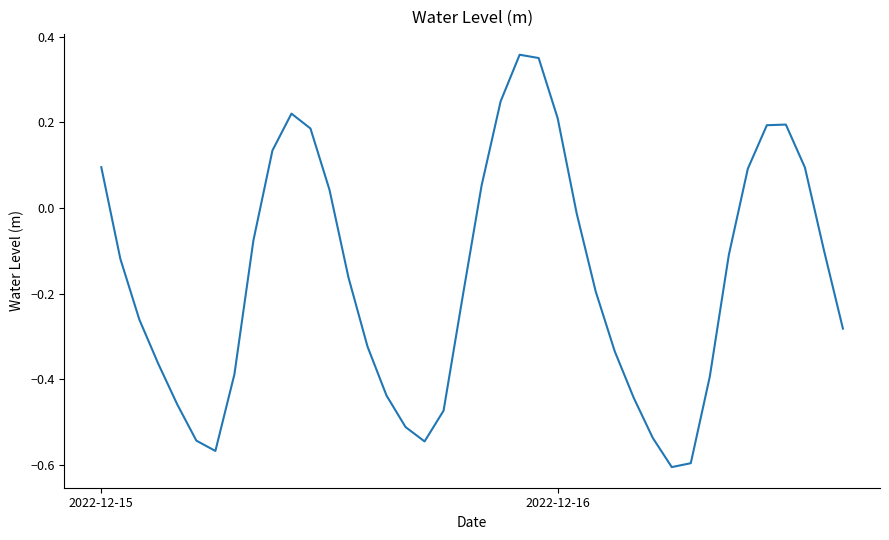

Does the chart display data point markers on the line(s)?

No